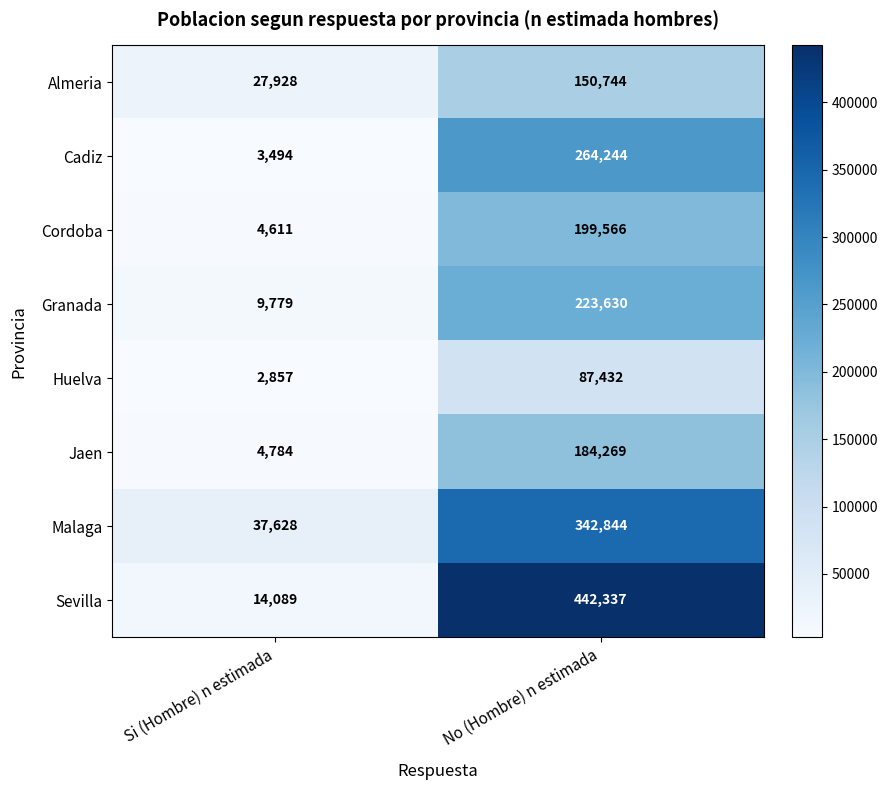

Where is Malaga nearest to the value 190236?

Si (Hombre) n estimada